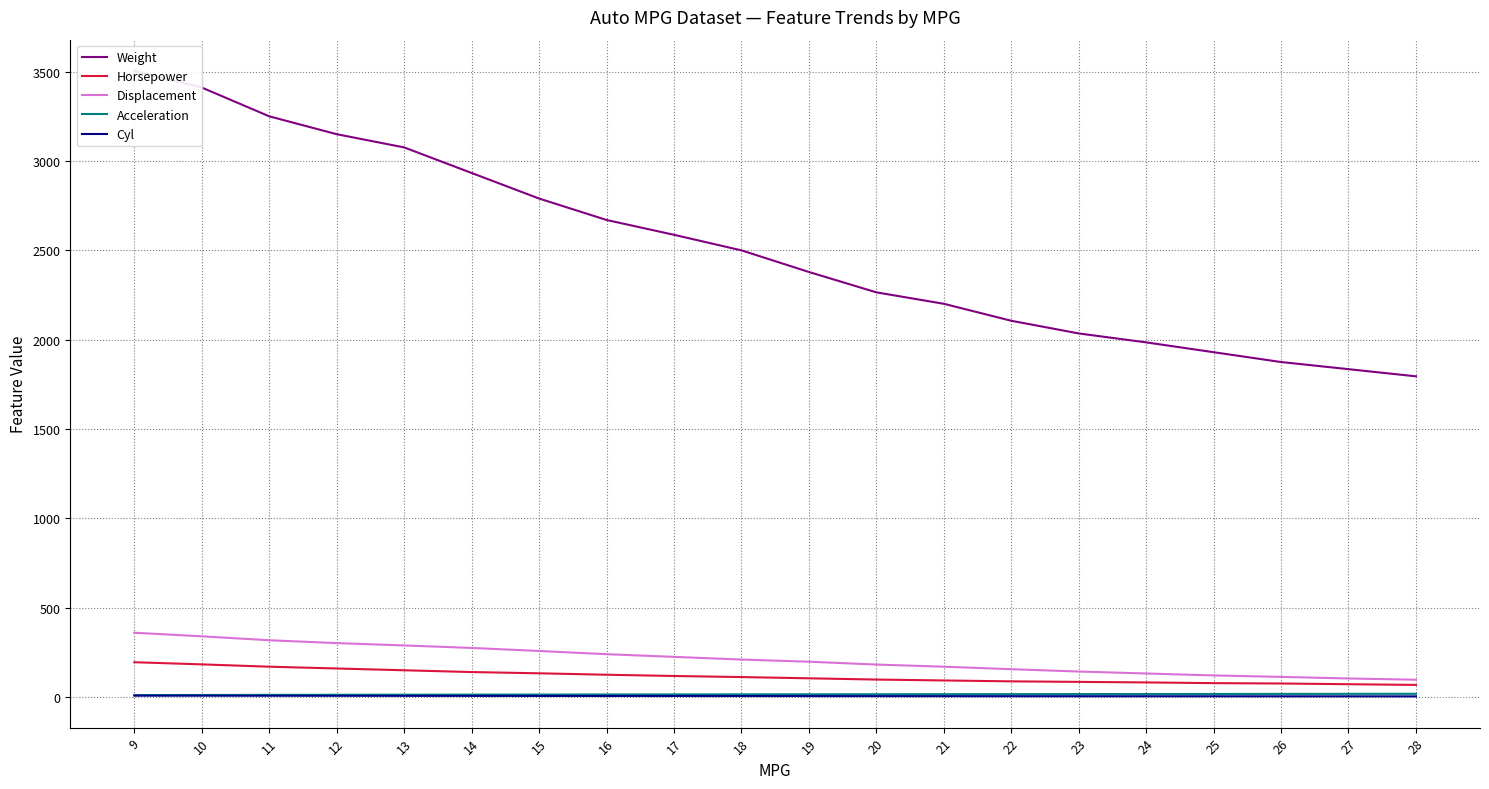

The Cyl series shows 4.3 at 26. True or false?

True